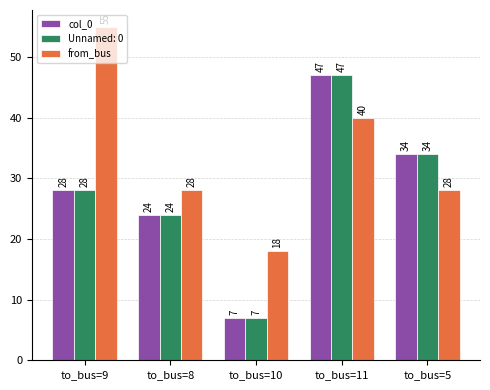

What is the label of the 2nd bar from the left?

to_bus=8